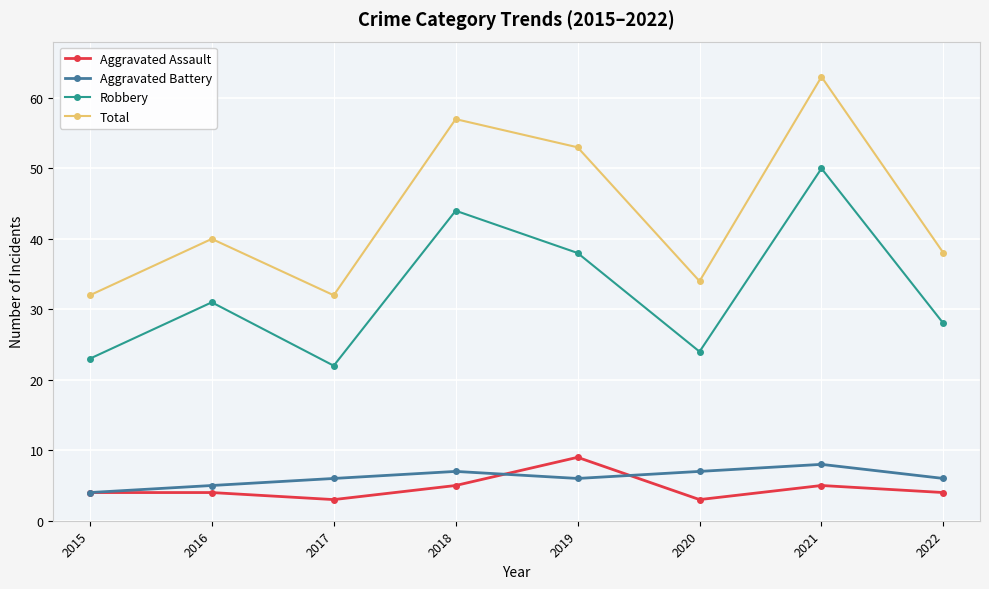

Where is Total nearest to the value 47?

2019